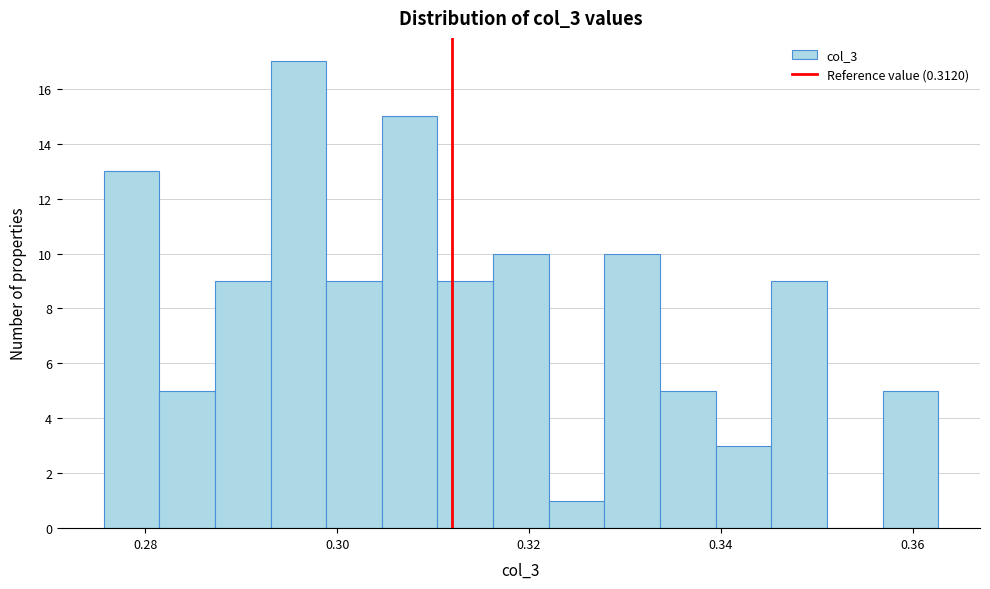

Around what value on the x-axis is the tallest bar? Give the approximate position of its centre, as read against the axis.

0.296